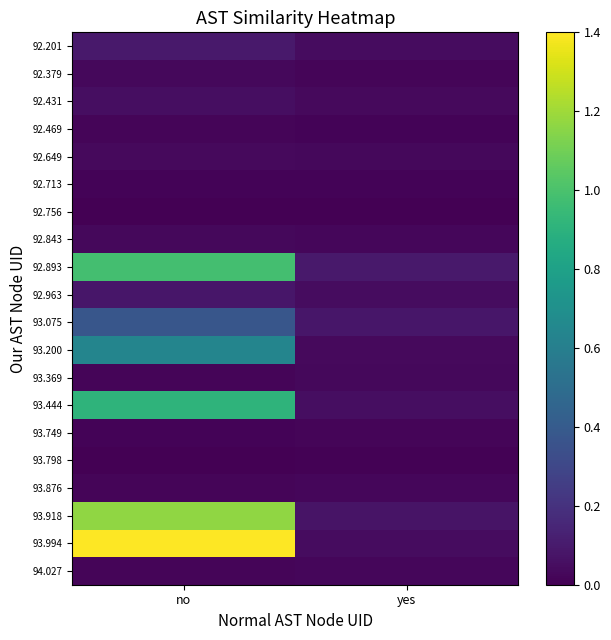

Reading left to right, extract all data points from this chart.

92.201: no=0.1	yes=0.0
92.379: no=0.0	yes=0.0
92.431: no=0.0	yes=0.0
92.469: no=0.0	yes=0.0
92.649: no=0.0	yes=0.0
92.713: no=0.0	yes=0.0
92.756: no=0.0	yes=0.0
92.843: no=0.0	yes=0.0
92.893: no=1.0	yes=0.1
92.963: no=0.1	yes=0.0
93.075: no=0.4	yes=0.1
93.200: no=0.6	yes=0.0
93.369: no=0.0	yes=0.0
93.444: no=0.9	yes=0.1
93.749: no=0.0	yes=0.0
93.798: no=0.0	yes=0.0
93.876: no=0.0	yes=0.0
93.918: no=1.2	yes=0.1
93.994: no=1.4	yes=0.0
94.027: no=0.0	yes=0.0